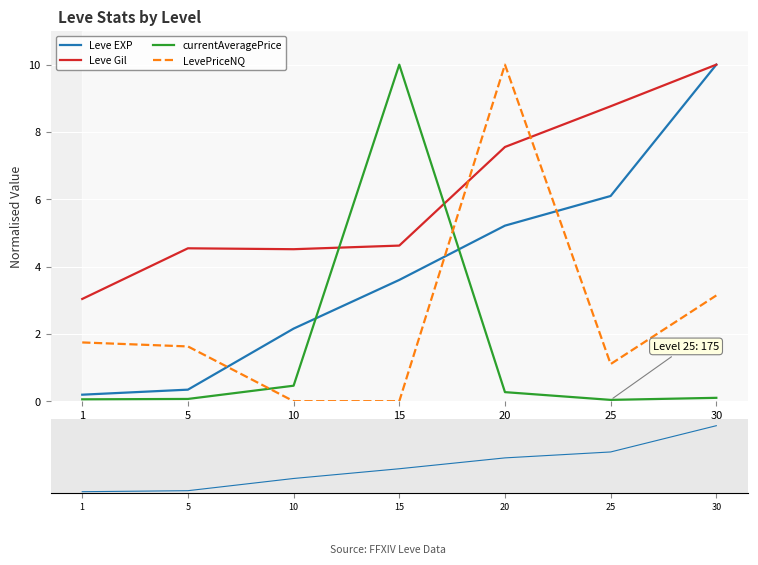

What is the difference between the highest and lowest values at 5?

4.5